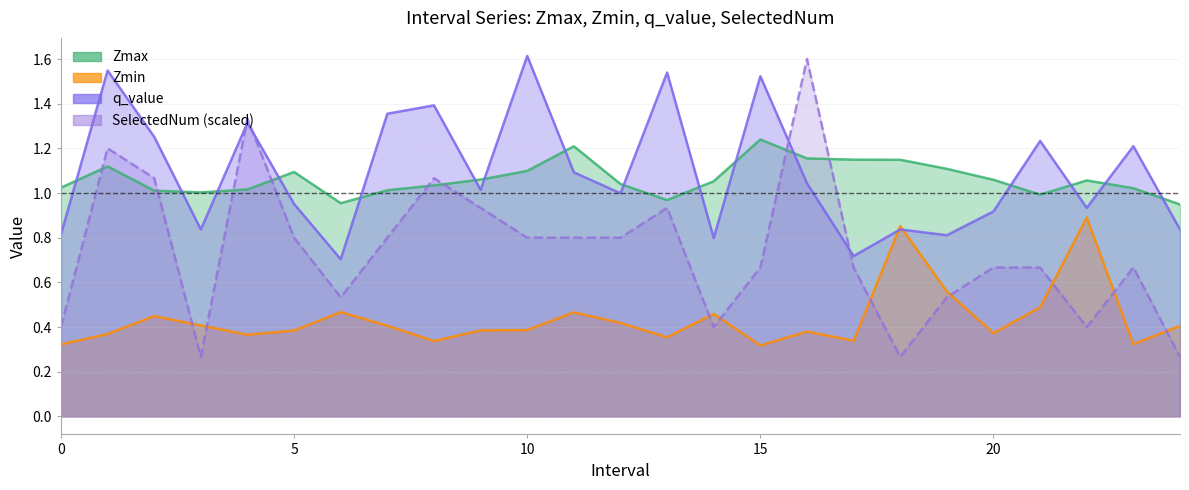

Is it true that q_value equals 1.9 at 11.0?

False